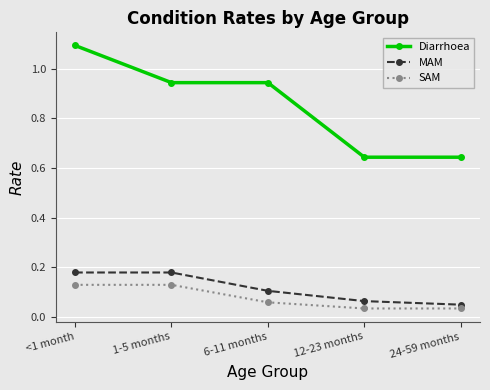

At how many categories does at least one series exceed 0?

5